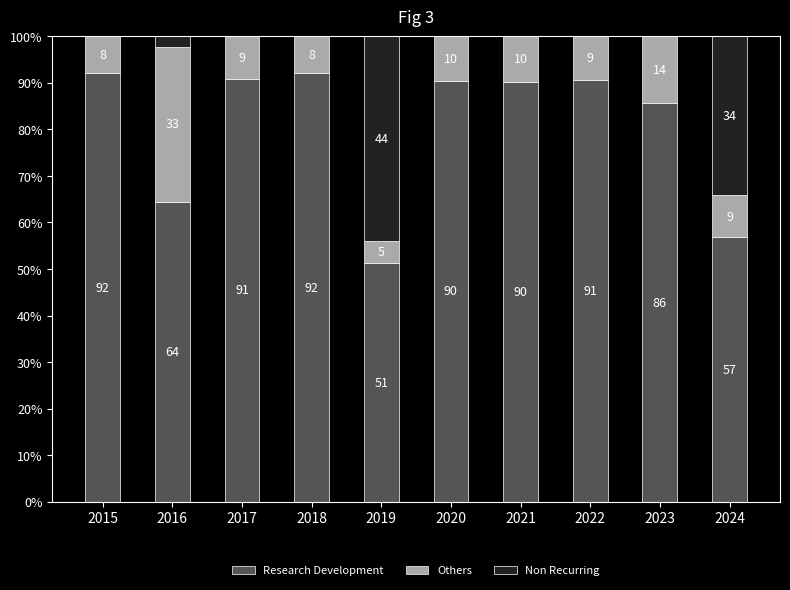

What is the total value across all series at 2017?

100.0